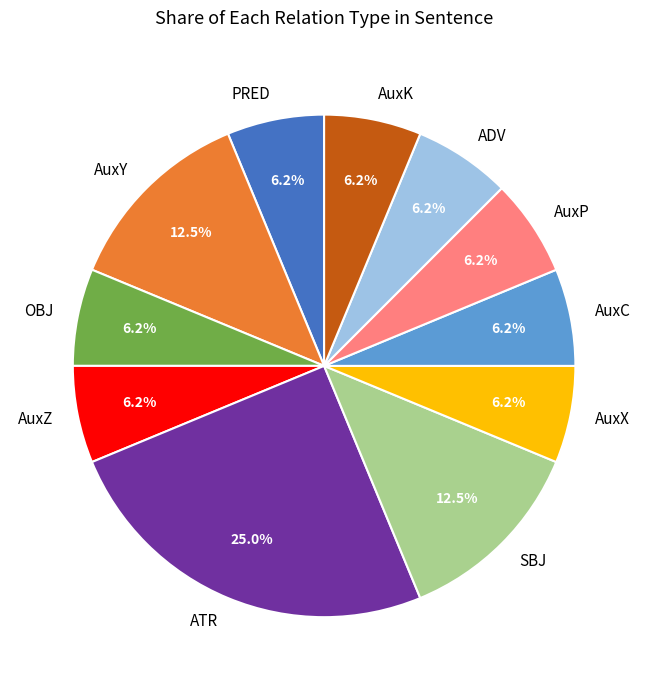

To the nearest percent, what percentage of the pie is AuxP?

6%